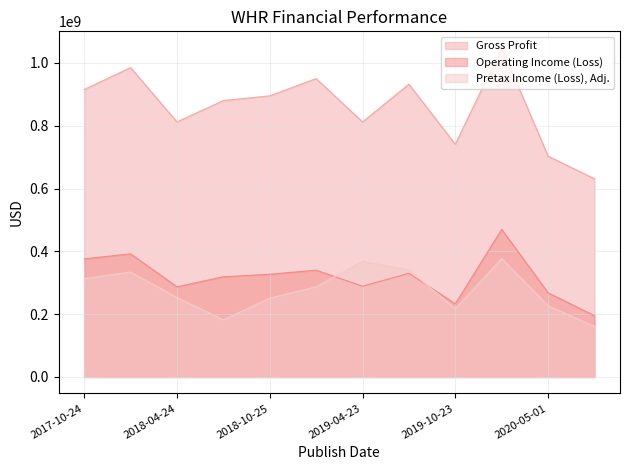

How many lines are shown in the chart?

3